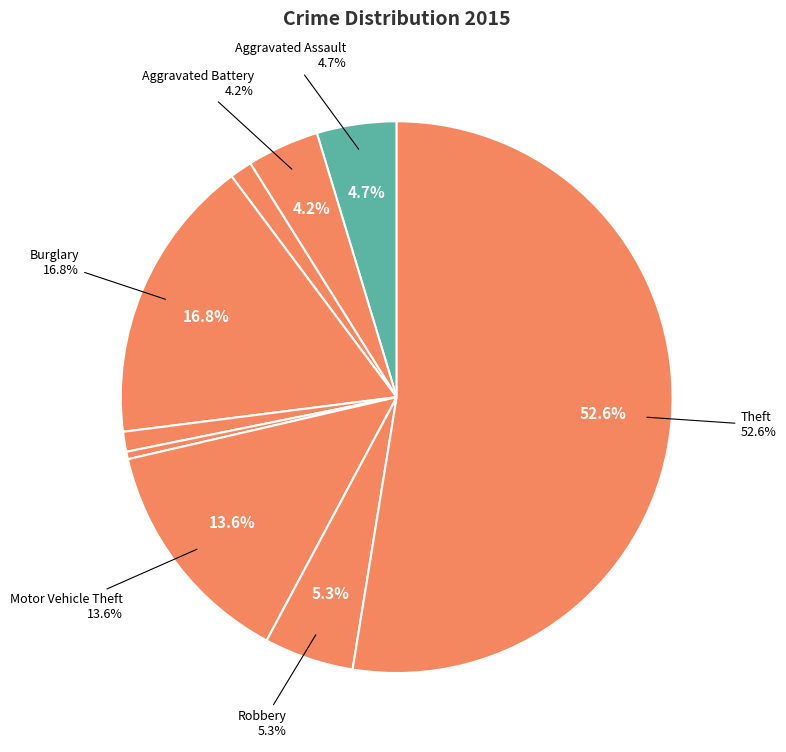

To the nearest percent, what portion does Burglary represent?

17%